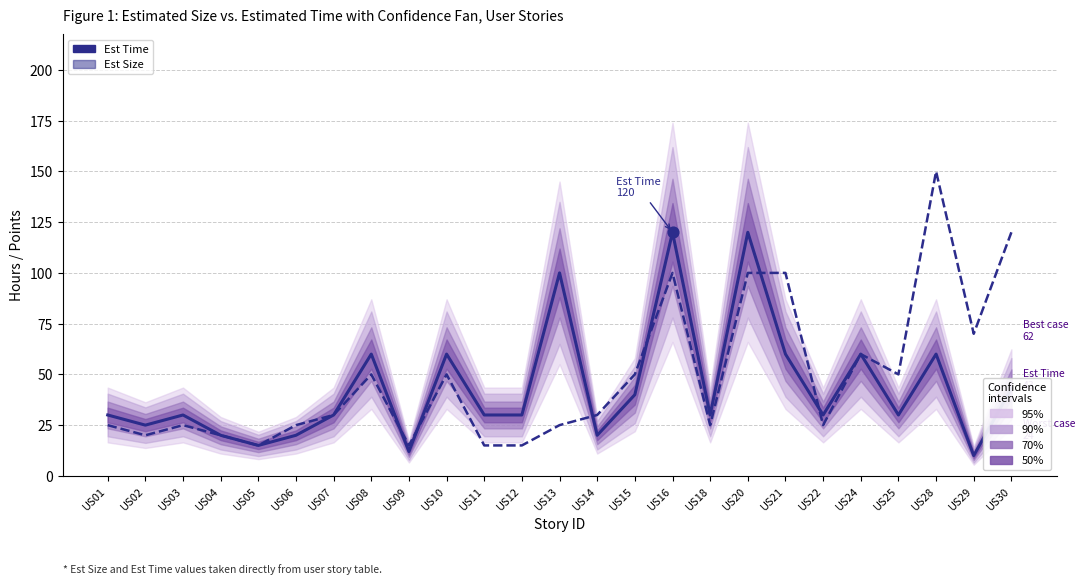

Is the value of Est Time at US03 greater than the value of Est Size at US09?

Yes